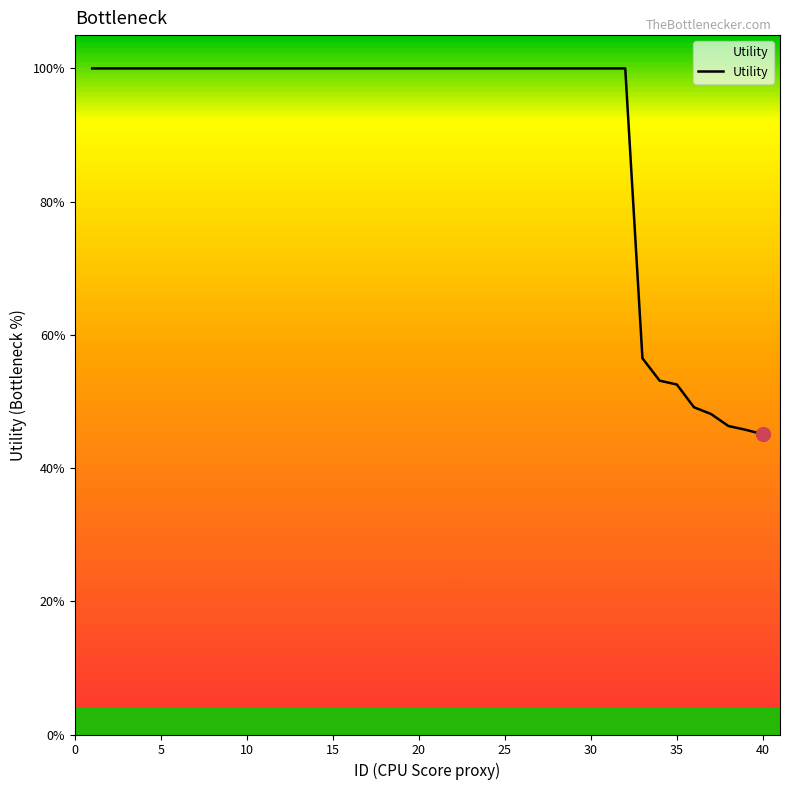

What is the minimum value shown in the chart?

45.1